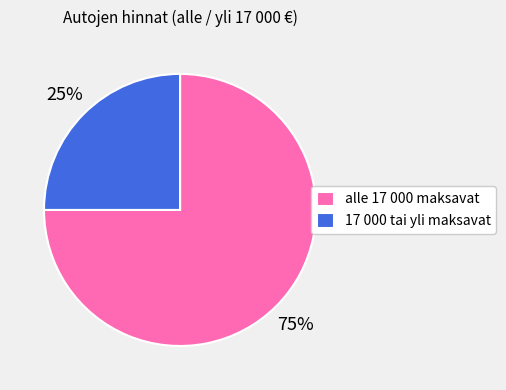

The alle 17 000 maksavat slice represents 75% of the pie. True or false?

True